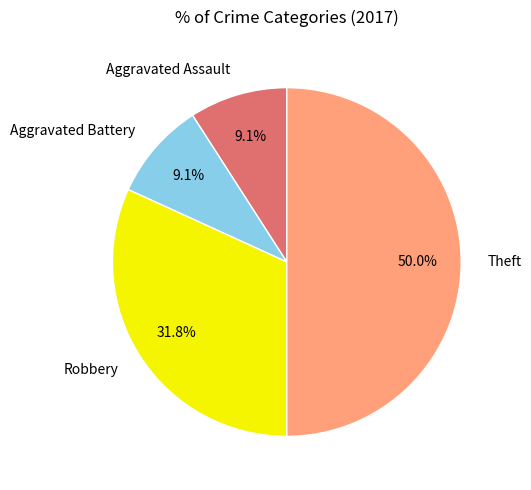

Is Aggravated Assault the majority of the pie?

No